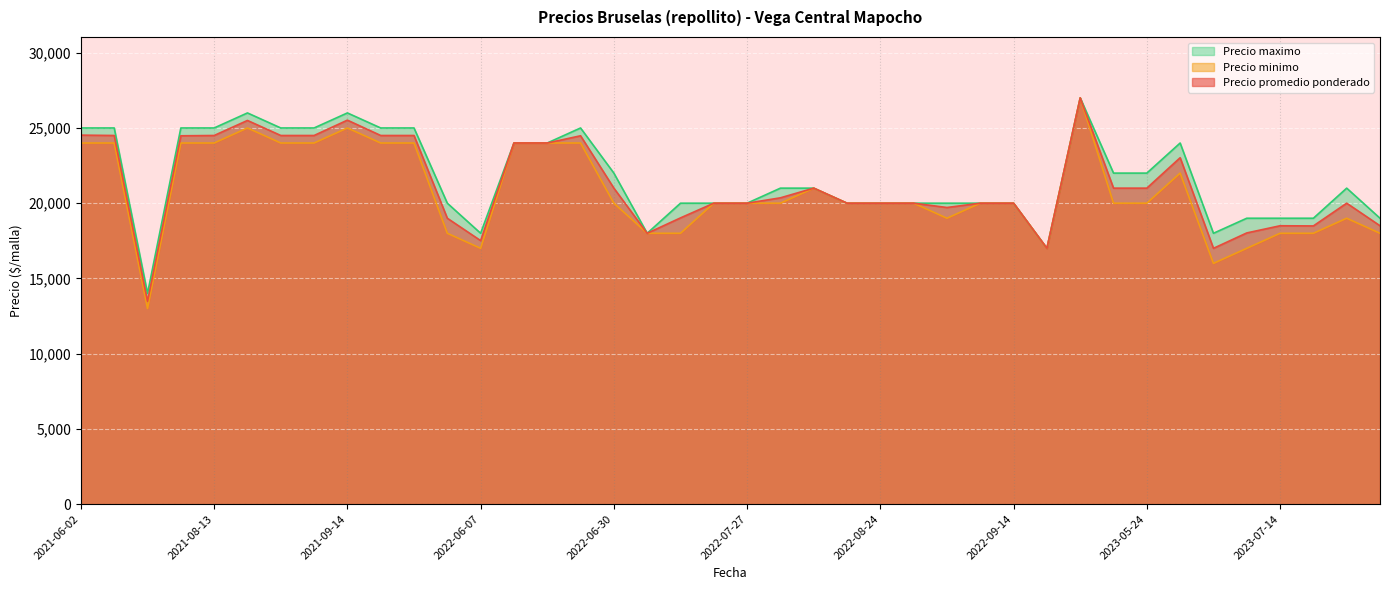

What is the total value across all series at 2023-08-10?

55500